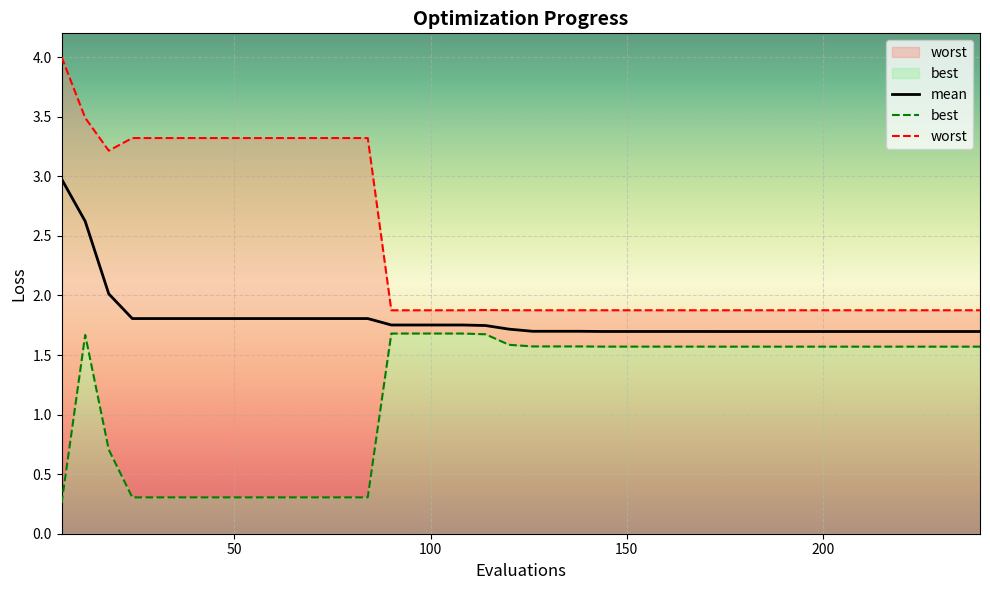

What are all the series names shown in the legend?

mean, best, worst